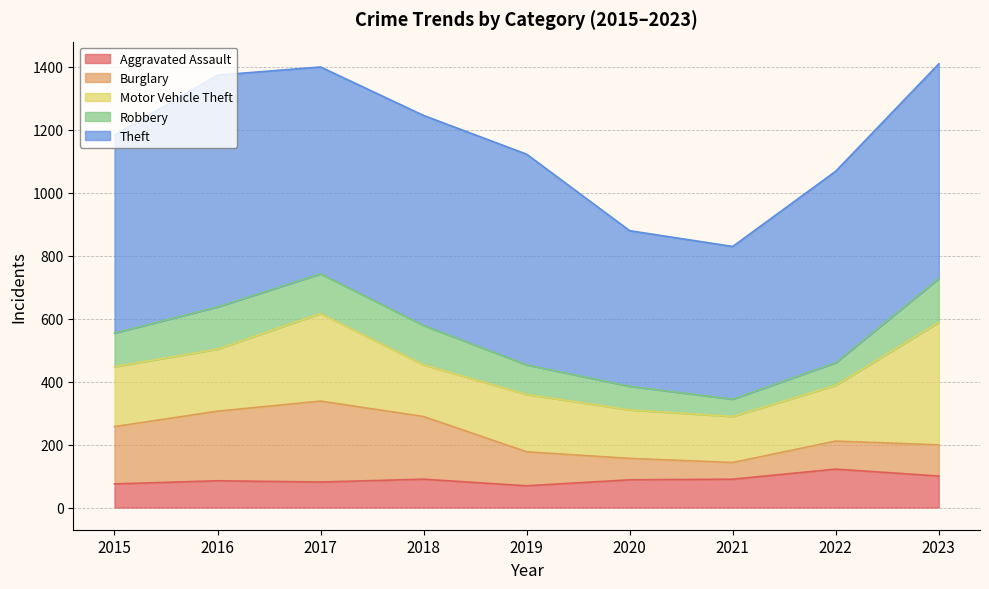

Where does the Robbery series first go above 107?

2016